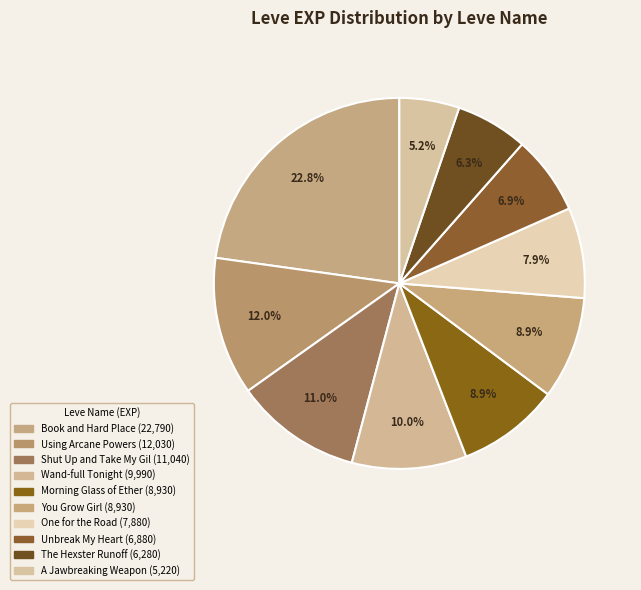

Count the number of slices in the pie.

10